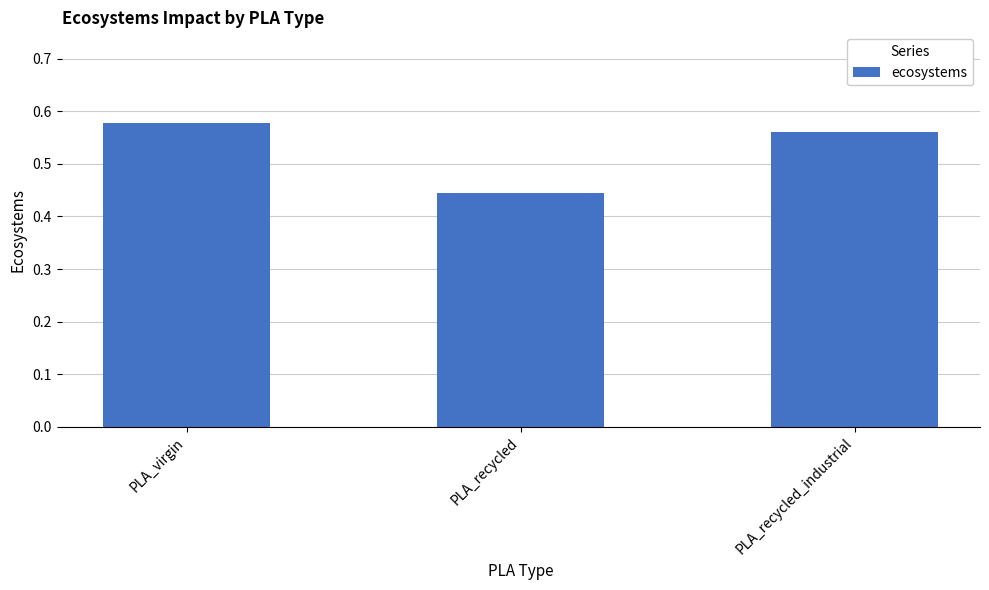

Are the bars horizontal?

No